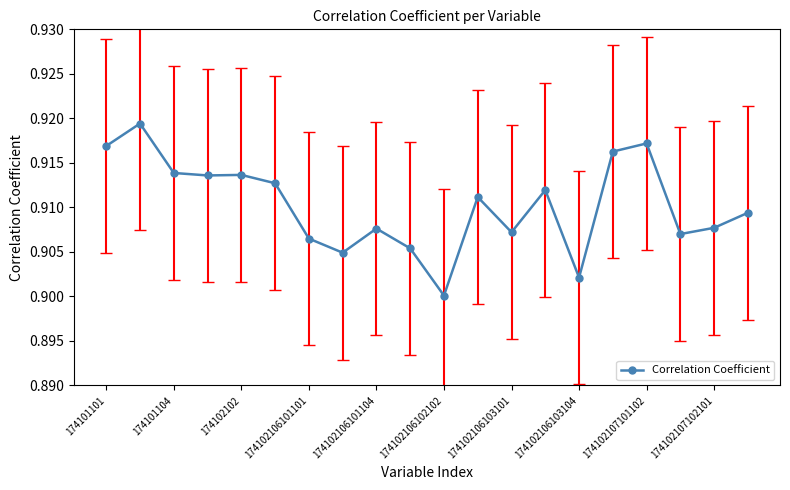

How many values are between 0 and 1?

20